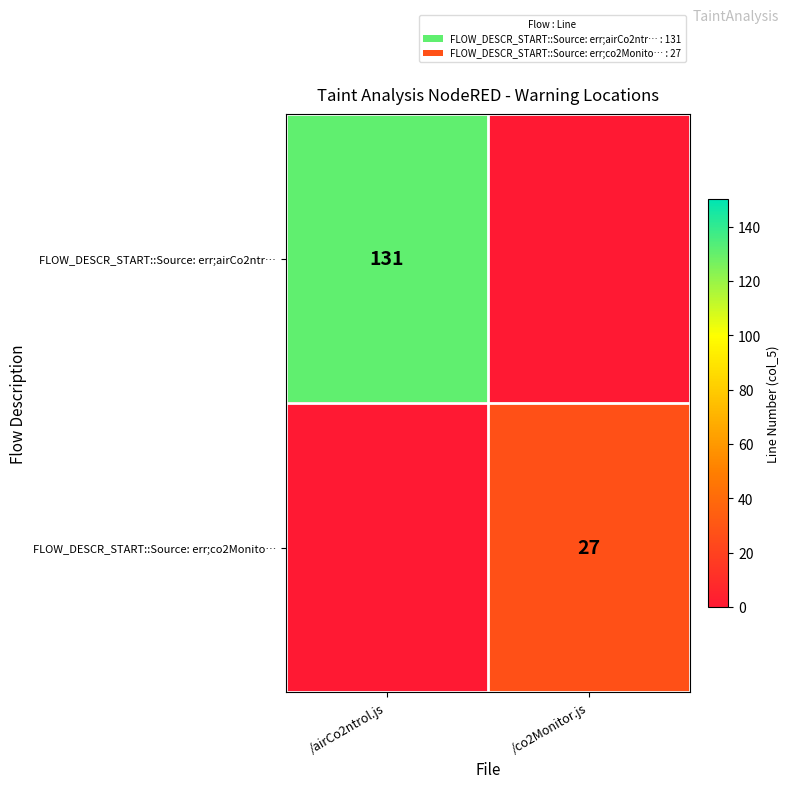

How many series are shown in this chart?

2